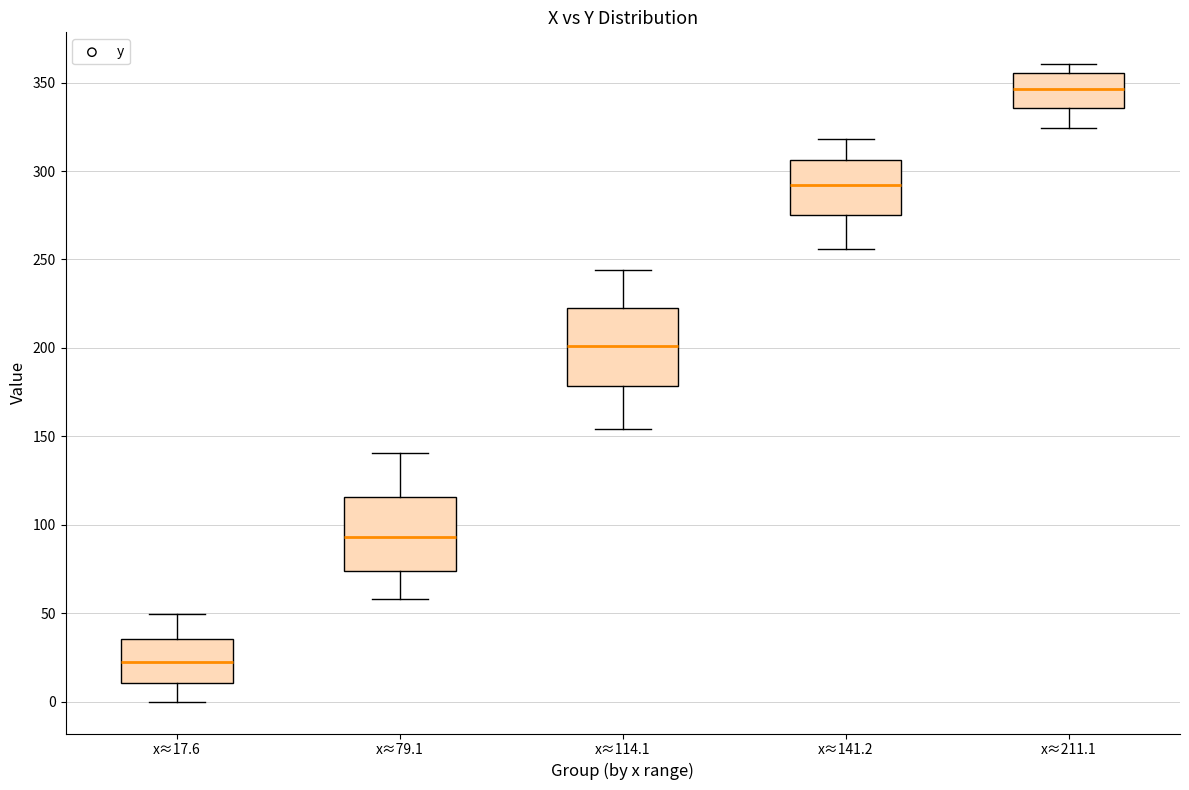

Where is the upper edge of the box for x≈17.6 on the y-axis? The values are not printed on the chart, so give them approximately, as read against the axis.

35